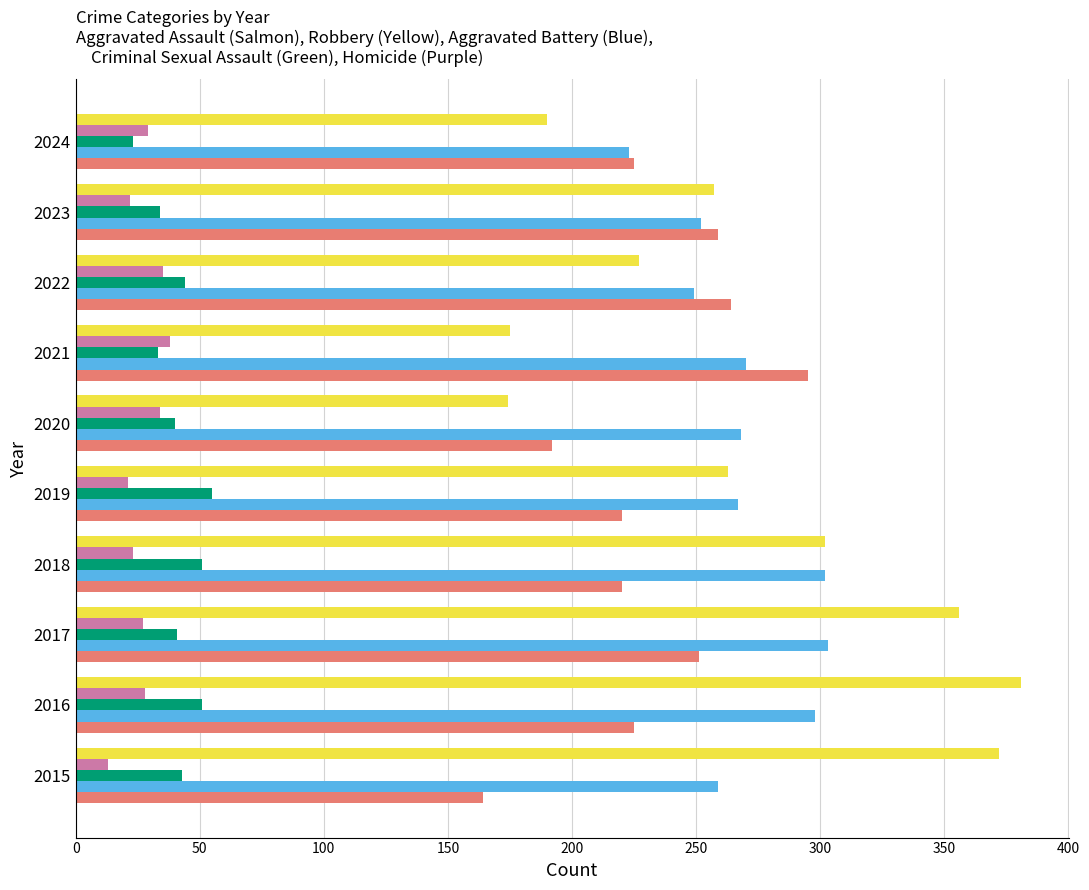

What is the difference between the highest and lowest values at 2019?

246